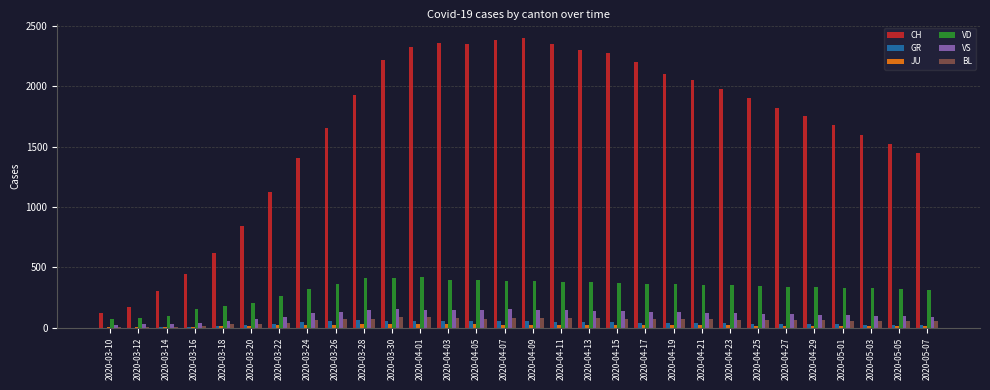

How many series are shown in this chart?

6